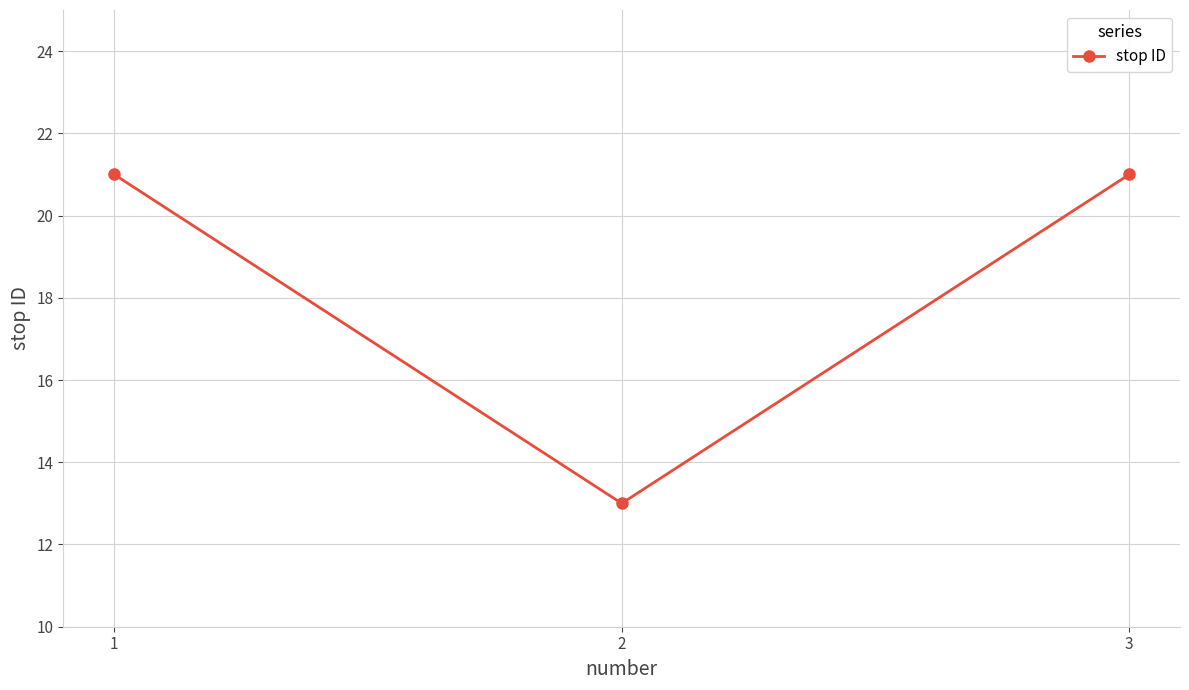

Reading left to right, list all the values displayed in this chart.

21	13	21